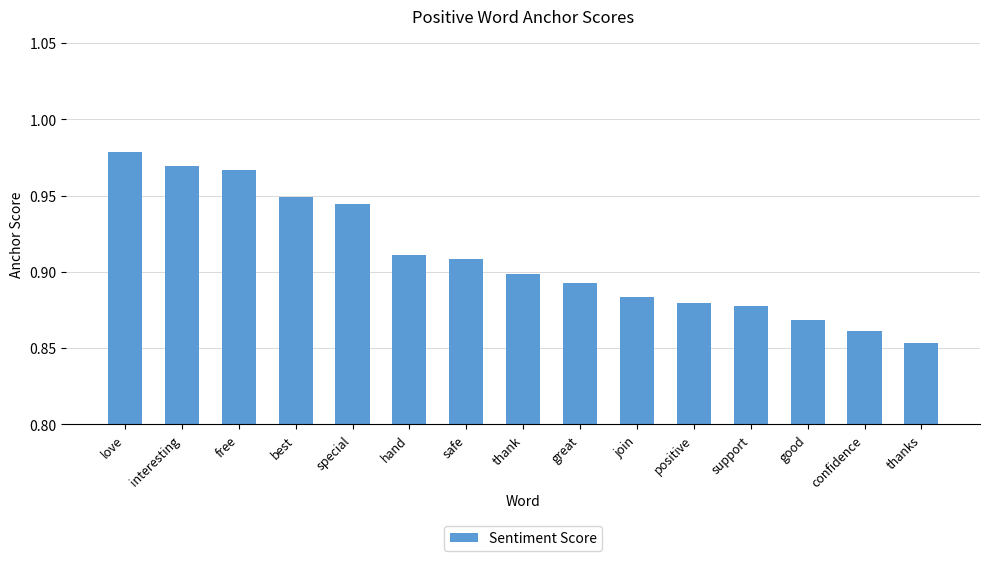

Count the values in the range 0 to 1.

15